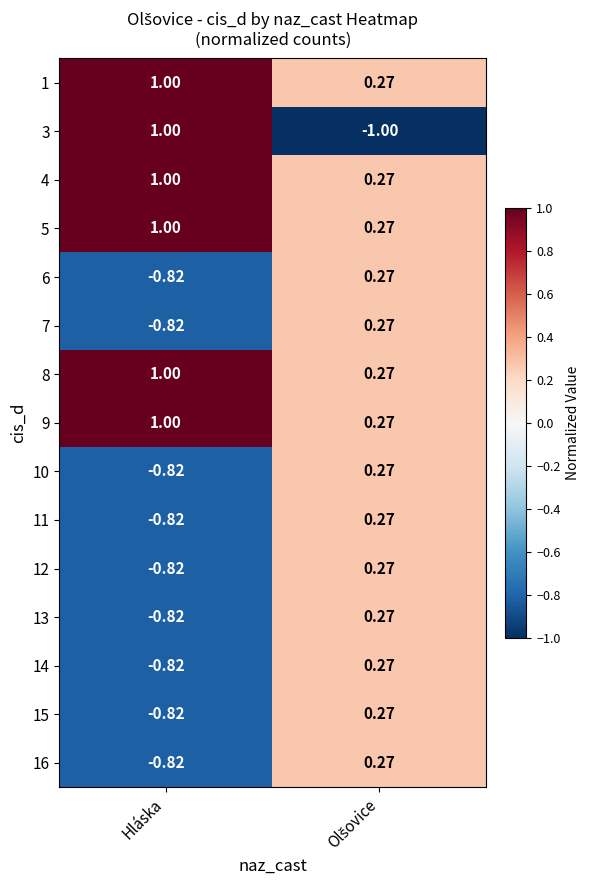

What is the total value across all series at Hláska?

-1.4